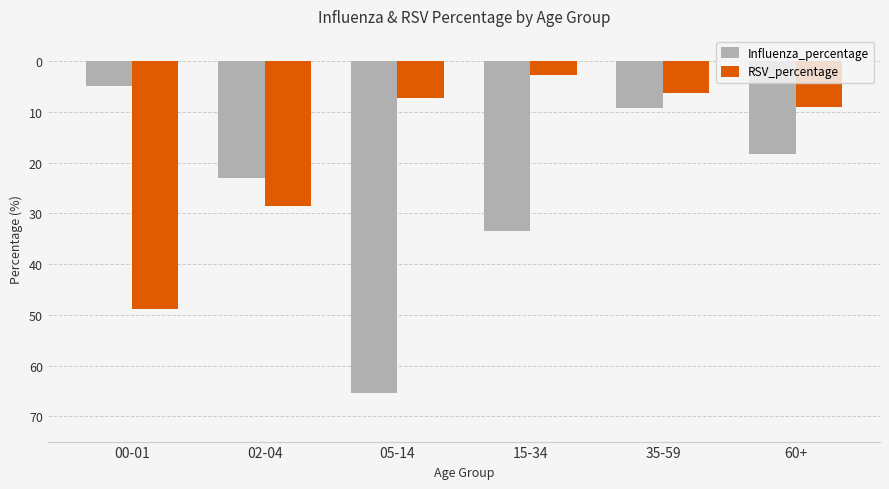

Does the chart contain stacked bars?

No